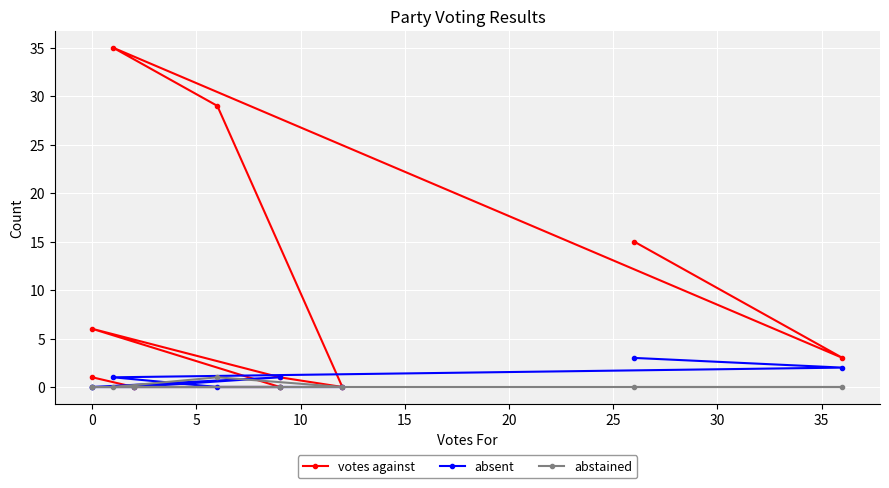

Rank the series at 15 from highest to lowest value.

votes against, absent, abstained